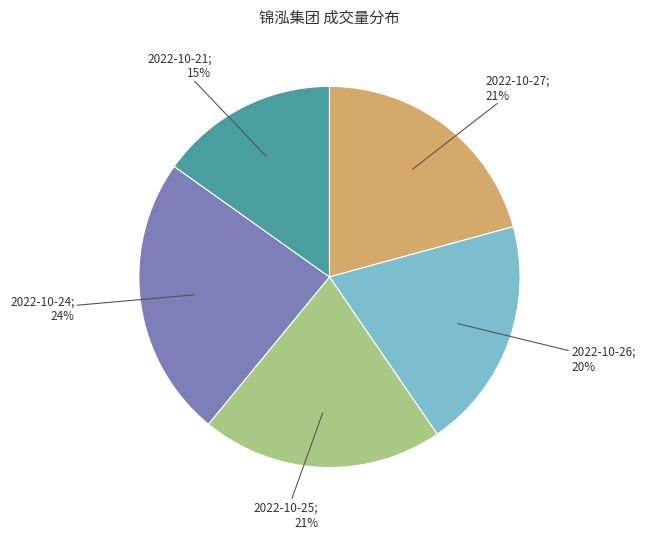

How many segments does this pie chart have?

5